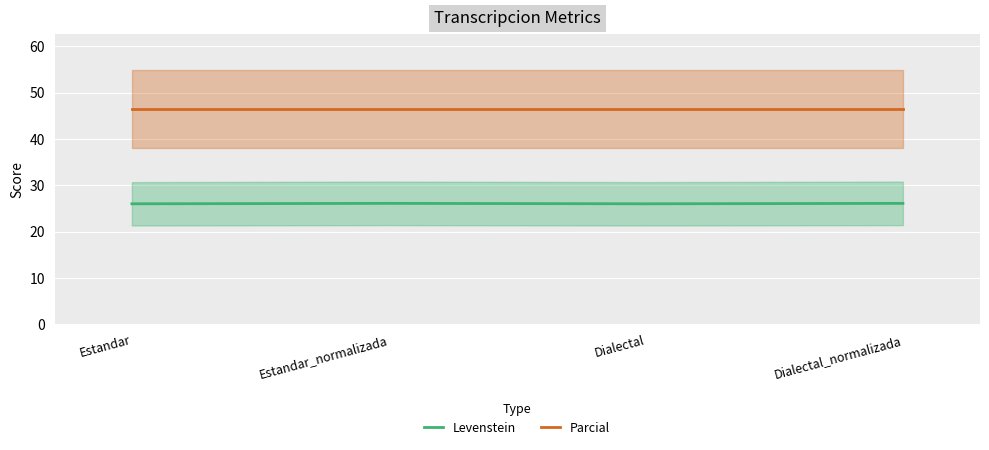

What is the highest value of the Levenstein series?

26.1